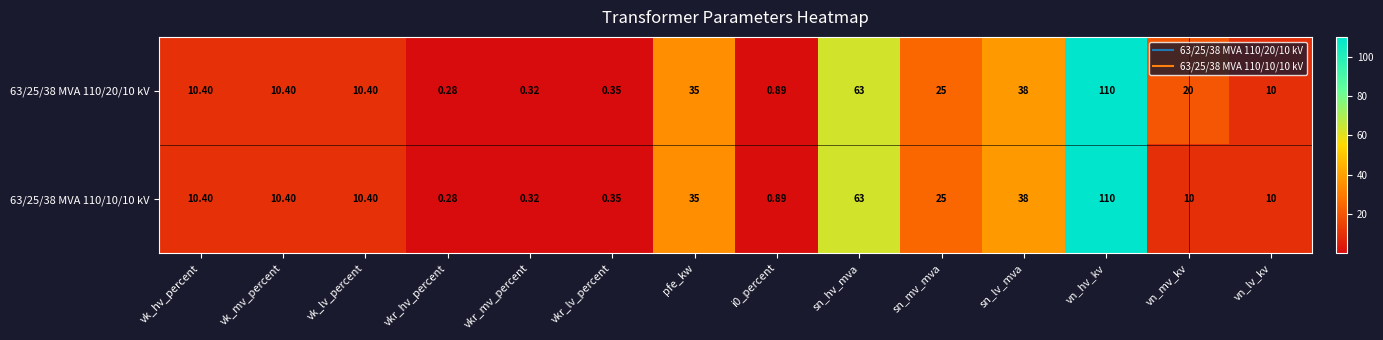

At which category does the chart reach its minimum across all series?

vkr_hv_percent